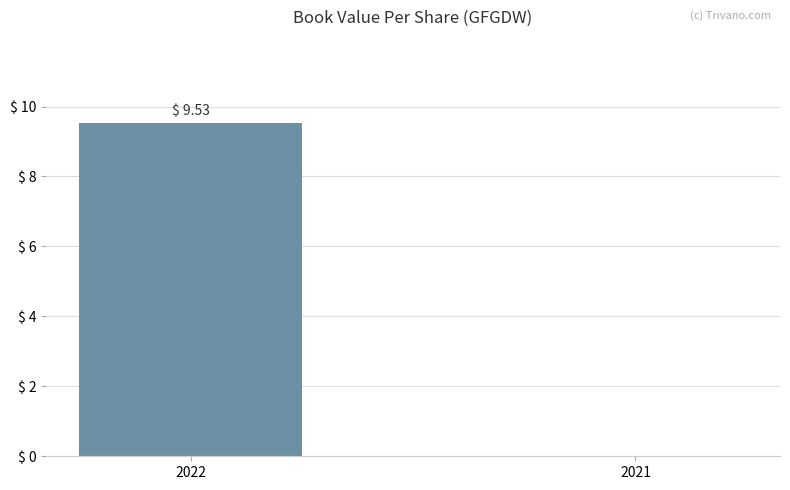

Reading left to right, extract all data points from this chart.

2022=9.5	2021=0.0